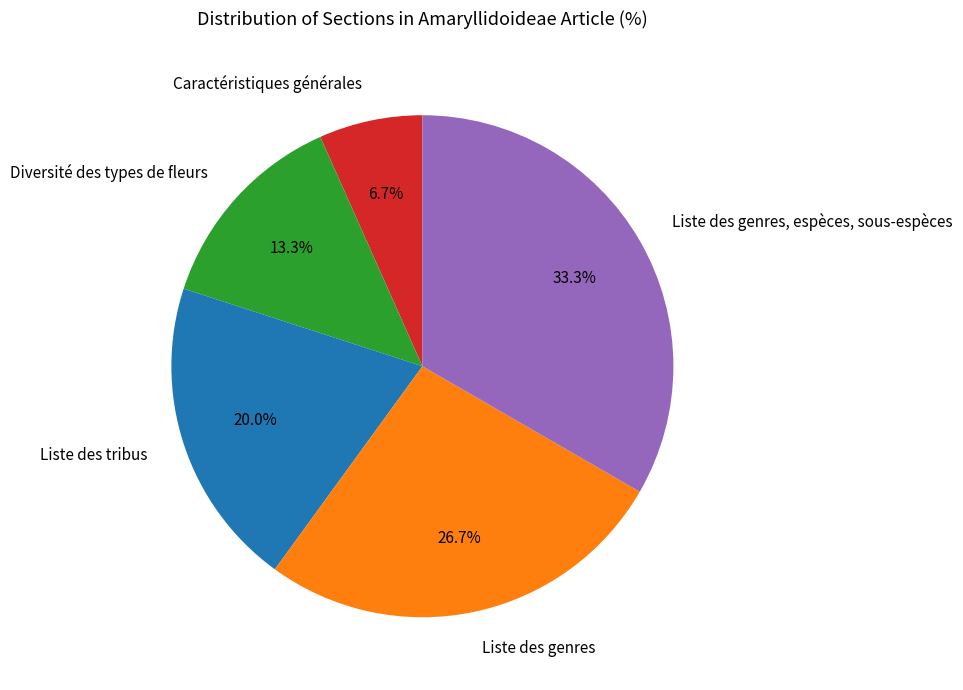

What is the largest slice in the pie chart?

Liste des genres, espèces, sous-espèces